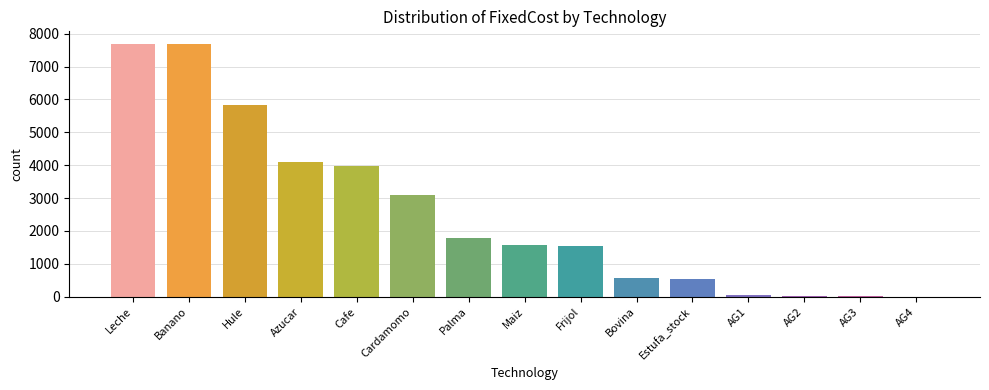

The value at Azucar is 7244.2. True or false?

False